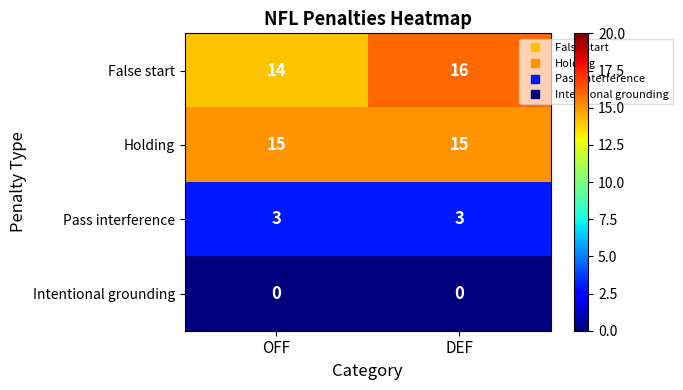

What value does the Holding series have at DEF?

15